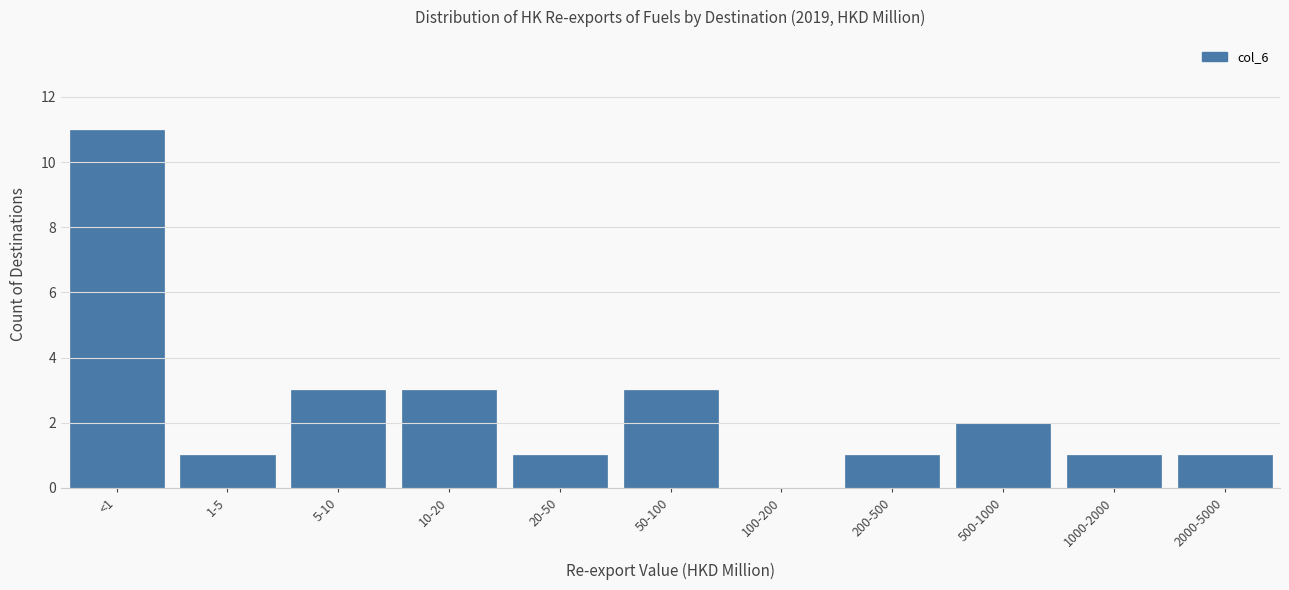

Reading left to right, transcribe all the data shown in this chart.

<1=11	1-5=1	5-10=3	10-20=3	20-50=1	50-100=3	100-200=0	200-500=1	500-1000=2	1000-2000=1	2000-5000=1